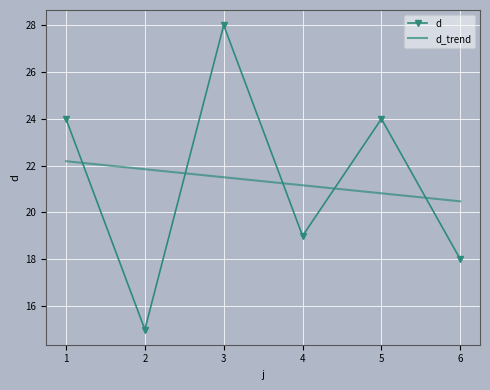

What is the difference between the second highest and minimum values?

9